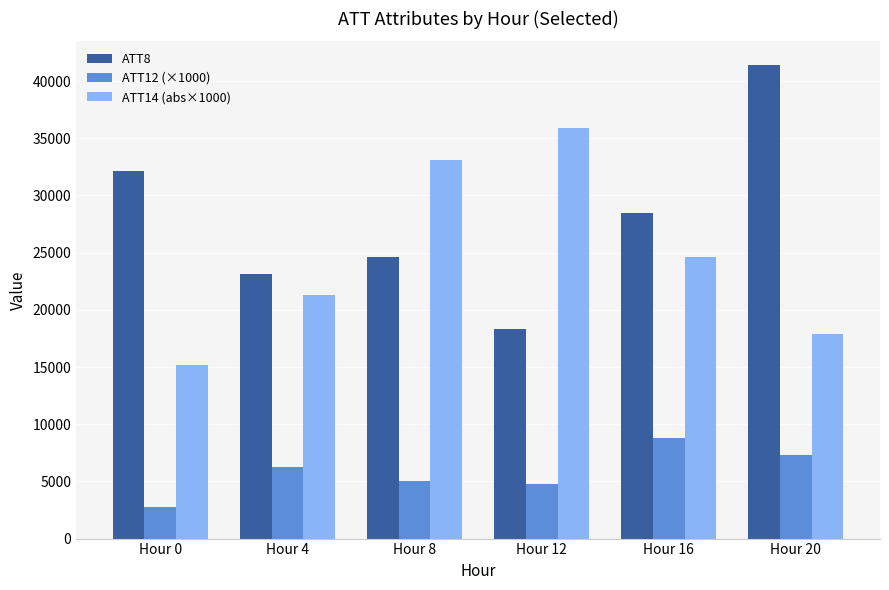

Is it true that ATT8 equals 13276.8 at Hour 4?

False